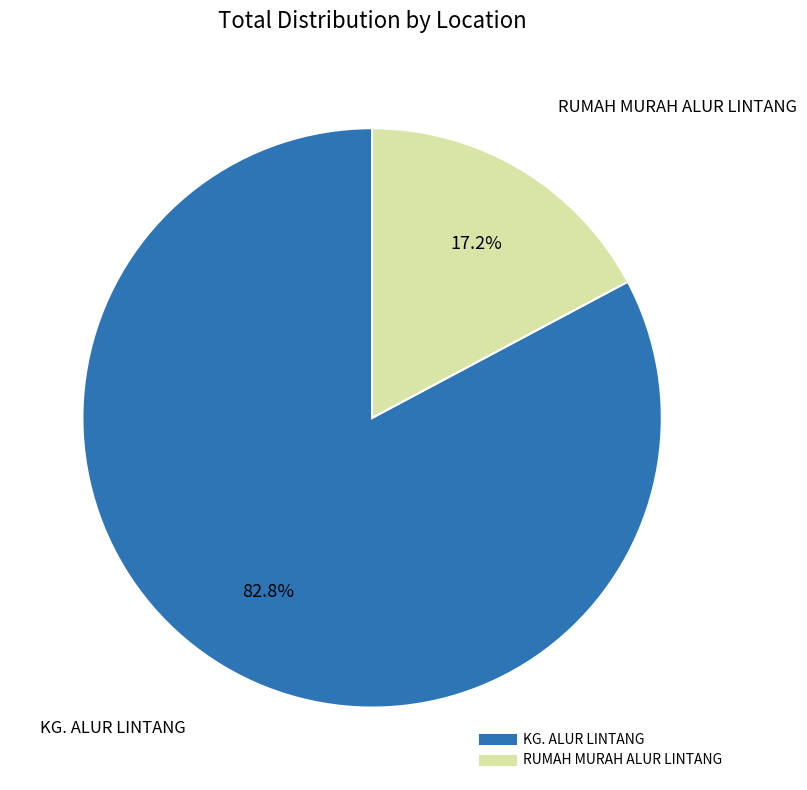

Is it true that KG. ALUR LINTANG is 83% of the pie?

True